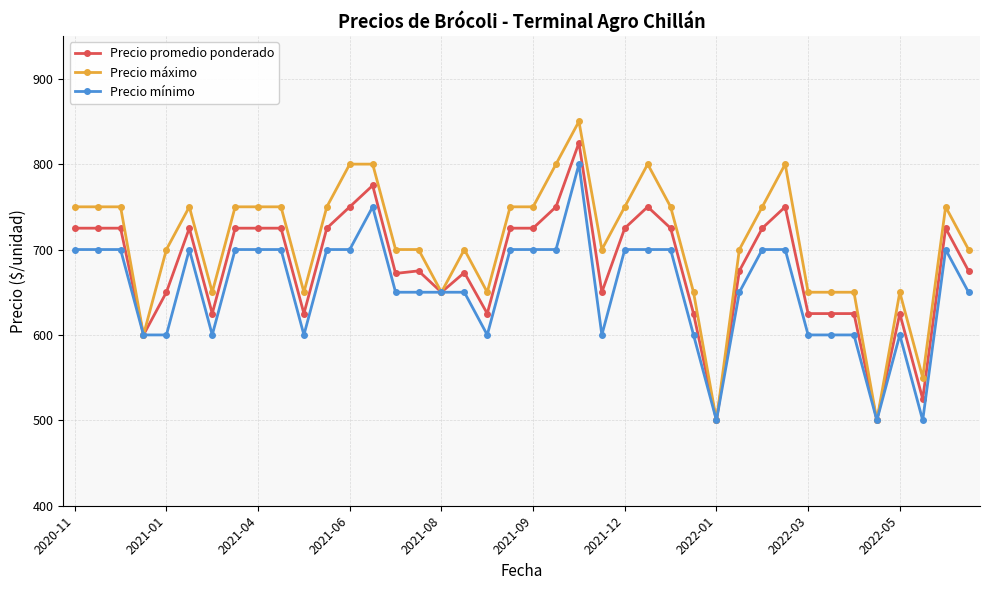

How many categories are shown in the chart?

40